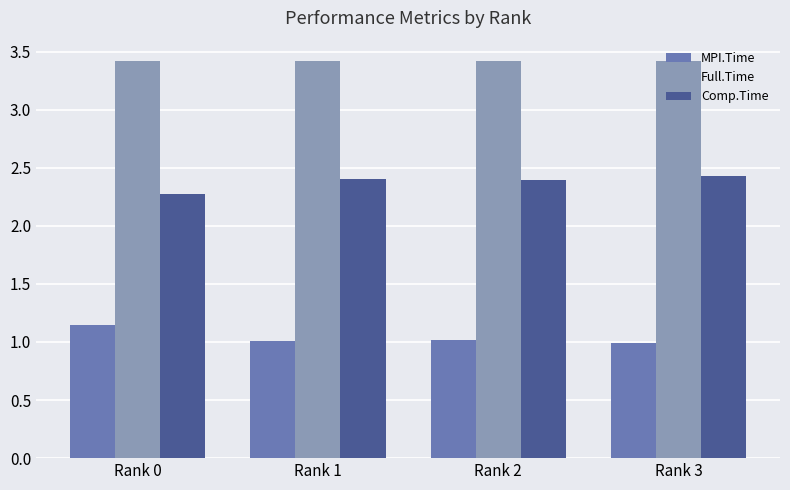

Rank the series by their maximum value, from lowest to highest.

MPI.Time, Comp.Time, Full.Time